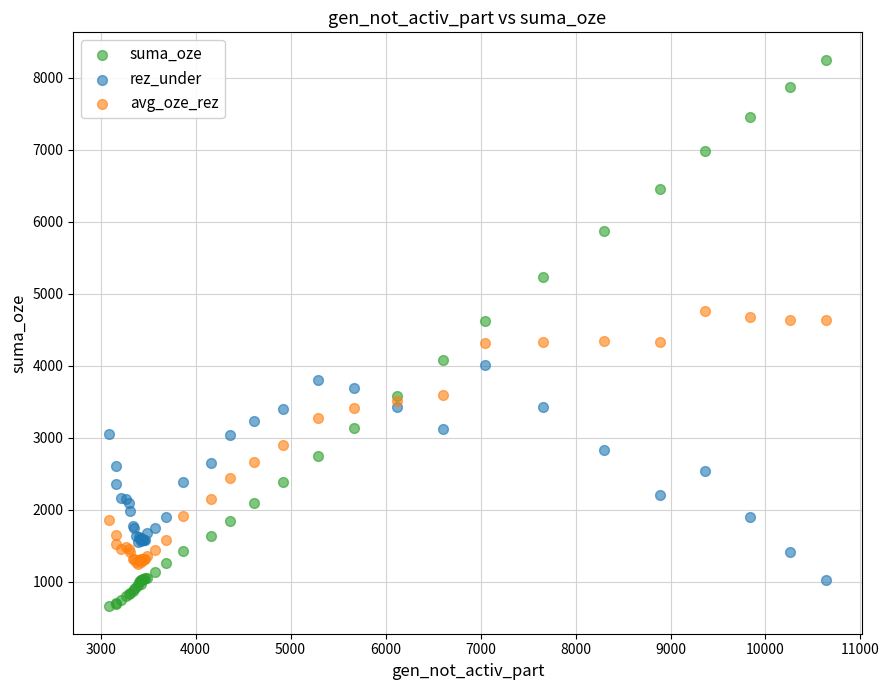

What is the X range (max minus min) for the scatter plot?

7546.0